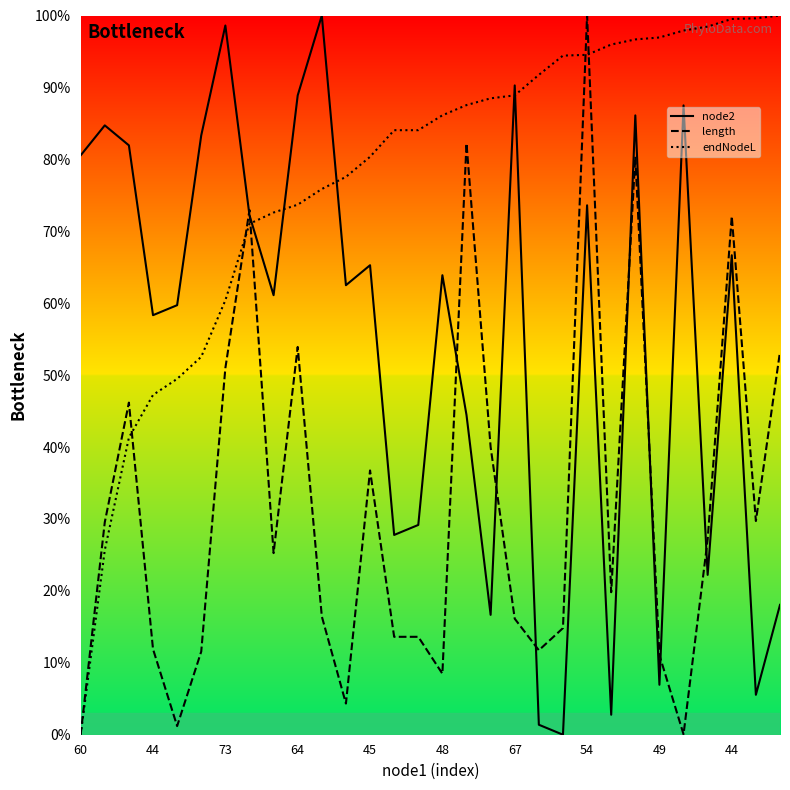

Count the number of categories in the chart.

30